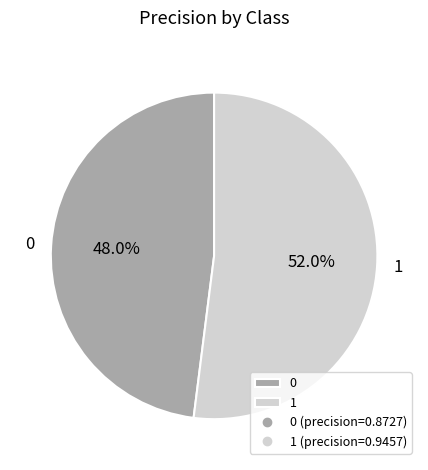

Is it true that 0 is 60% of the pie?

False